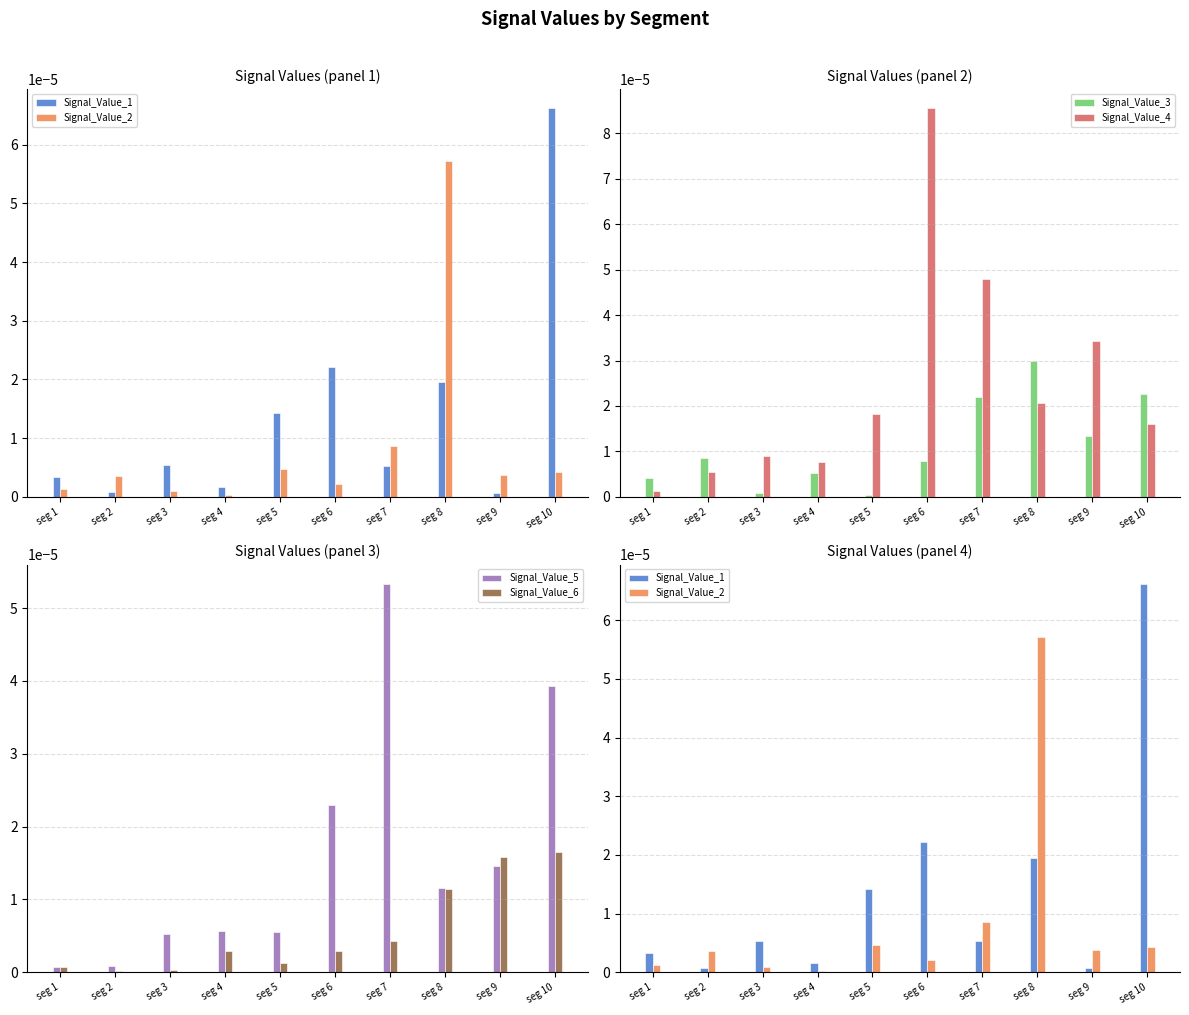

How many series are shown in this chart?

6